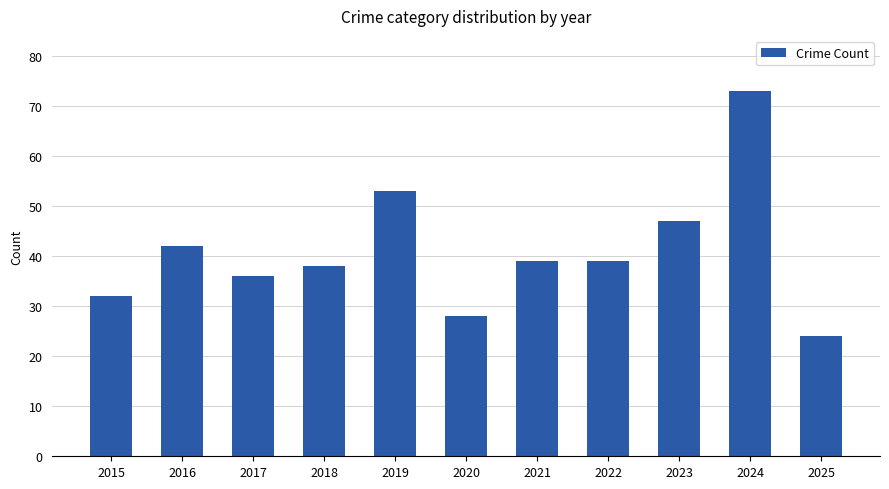

What is the maximum value shown in the chart?

73